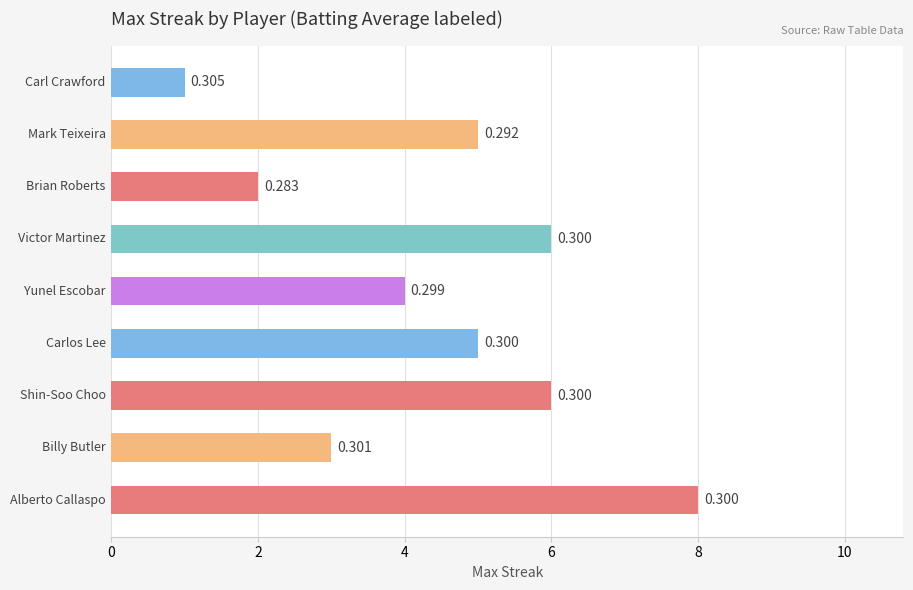

How many bars are there in total?

9